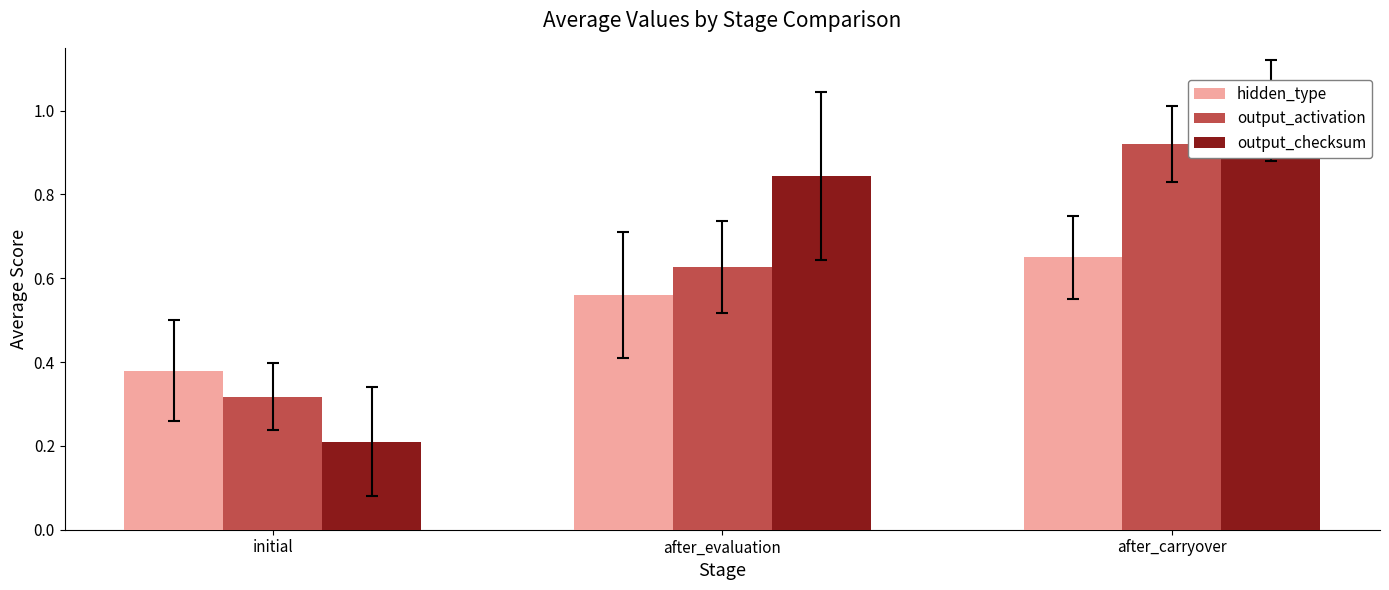

Reading left to right, transcribe all the data shown in this chart.

hidden_type: initial=0.4	after_evaluation=0.6	after_carryover=0.6
output_activation: initial=0.3	after_evaluation=0.6	after_carryover=0.9
output_checksum: initial=0.2	after_evaluation=0.8	after_carryover=1.0